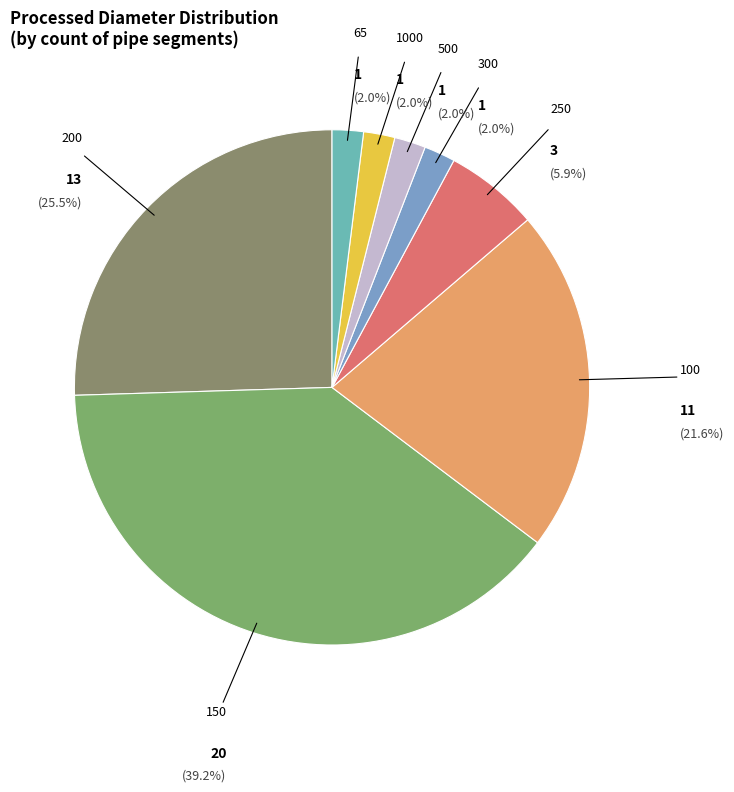

Approximately how many times larger is the value at 100 compared to 65?

11.0